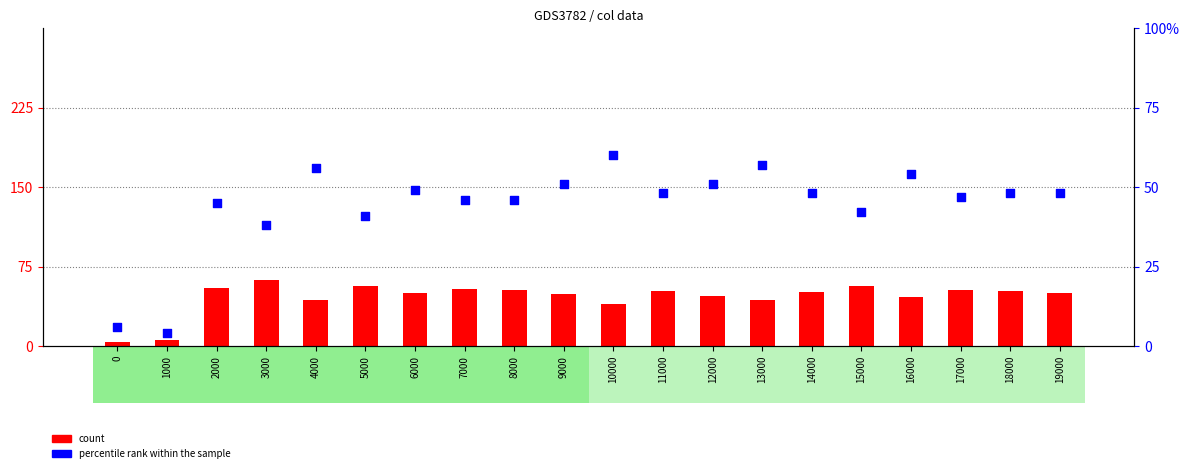

Which series contains the lowest Y value?

count